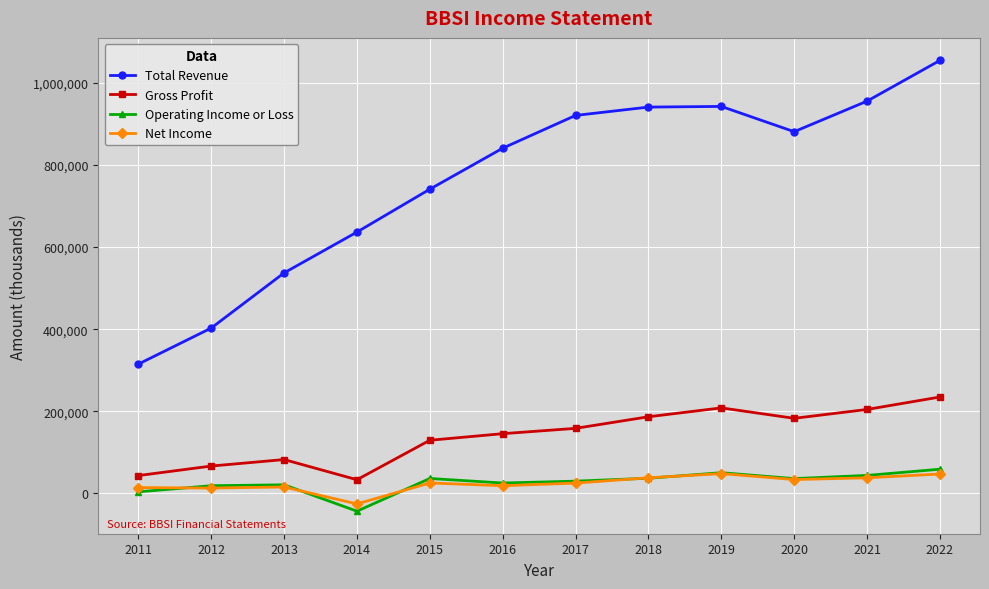

How many interior local valleys does the Total Revenue series have?

1